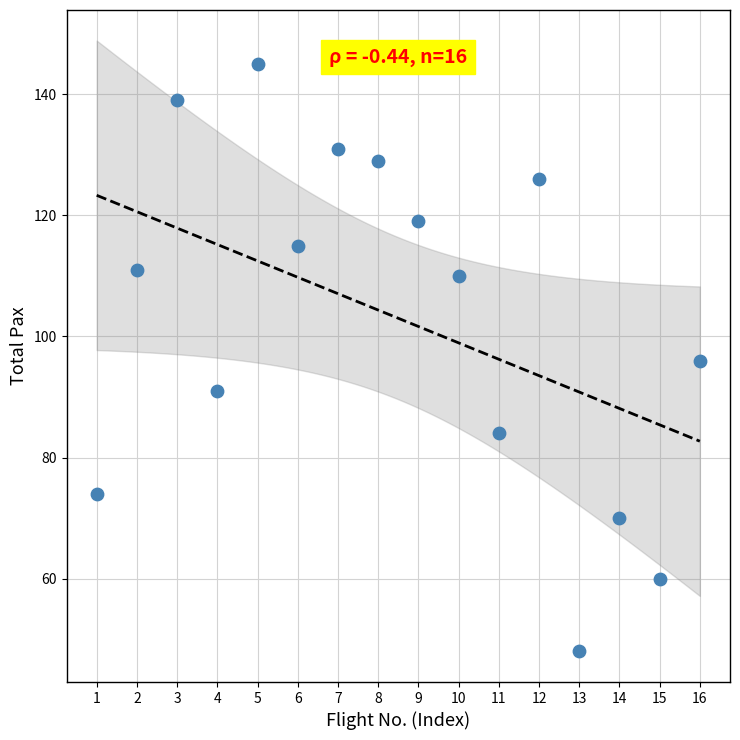

What is the range of Y values (max minus min)?

97